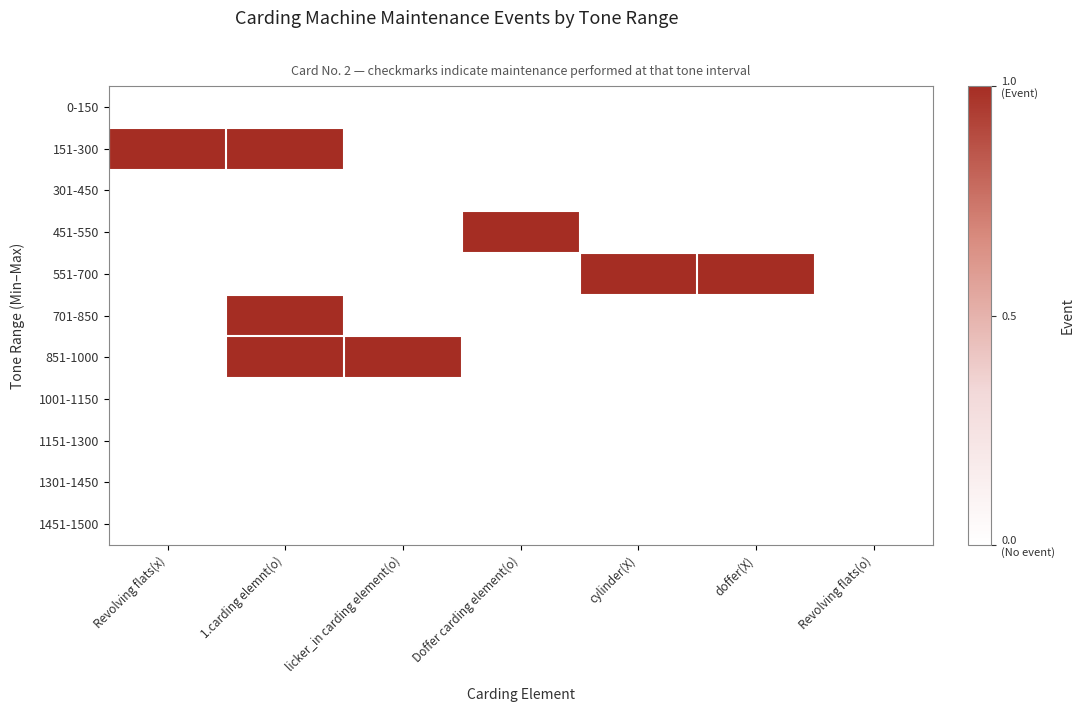

Between 1.carding elemnt(o) and licker_in carding element(o), which is larger?

1.carding elemnt(o)